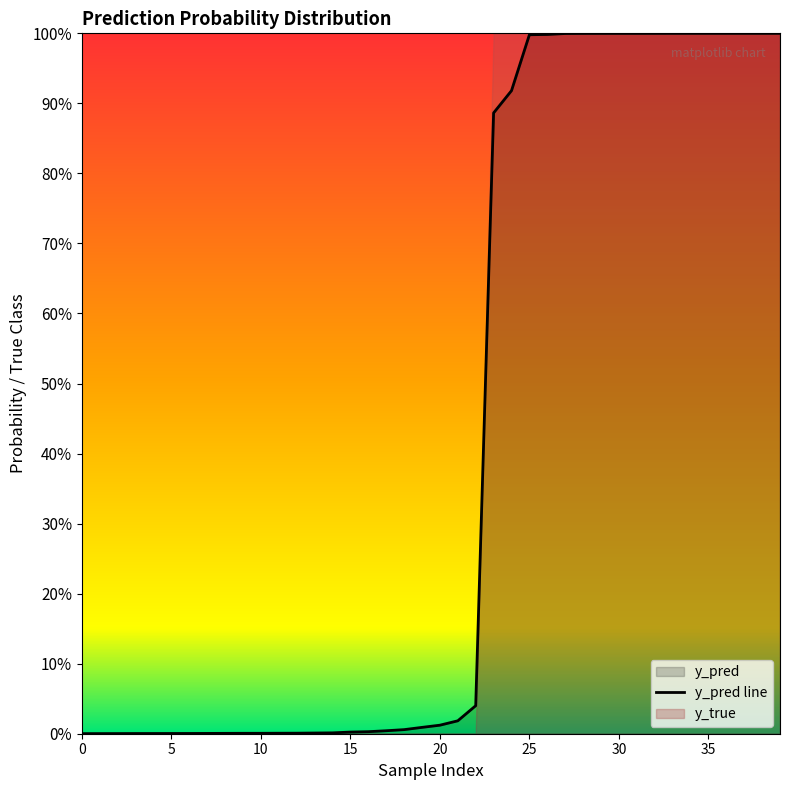

What is the greatest value displayed?

1.0